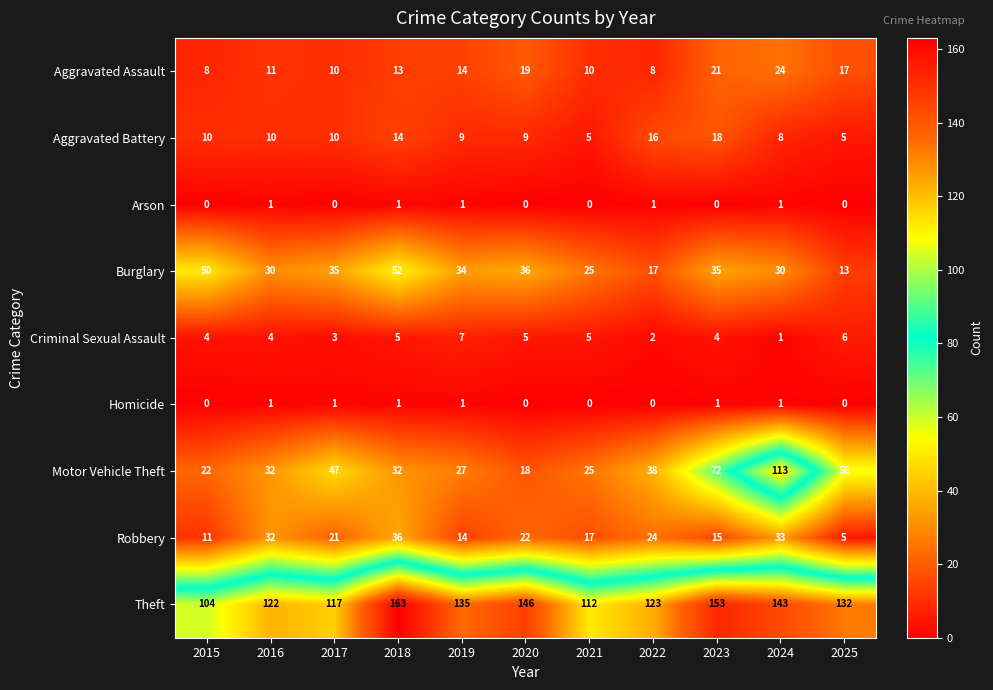

What is the difference between the maximum and minimum values in the Theft series?

59